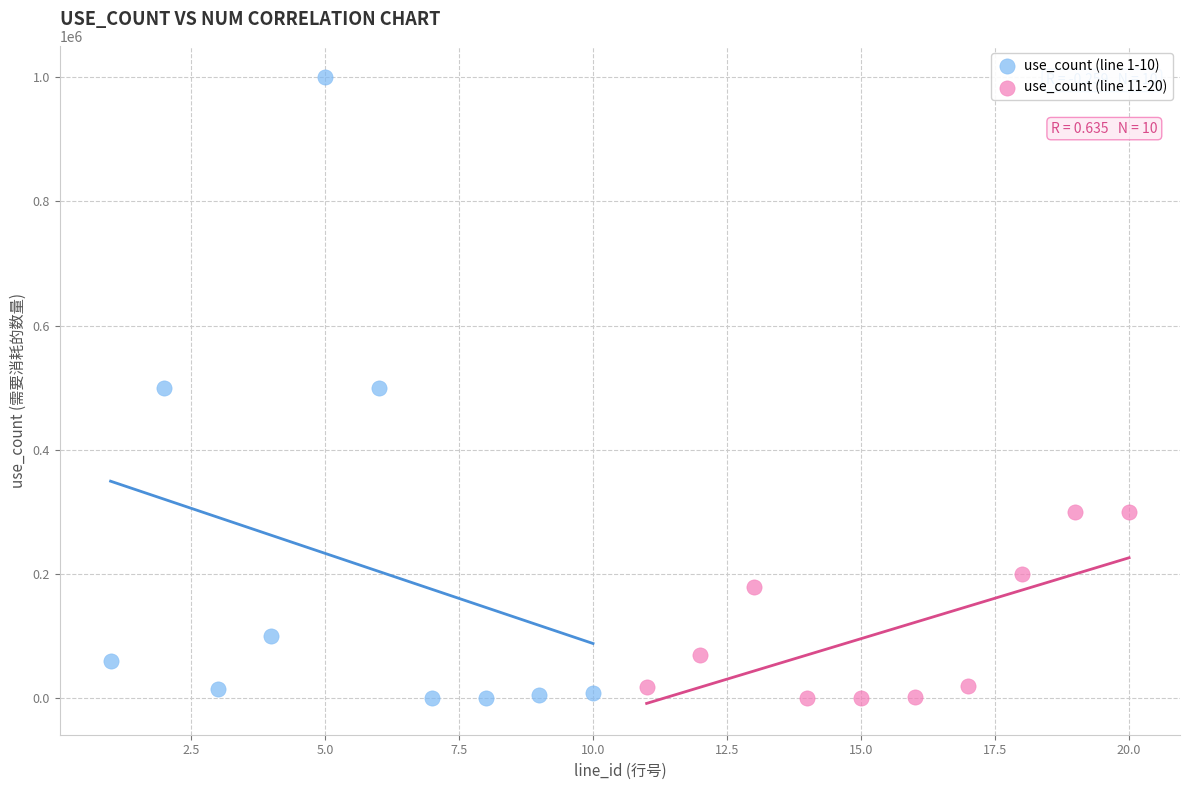

Which series has the widest spread of Y values?

use_count (line 1-10)